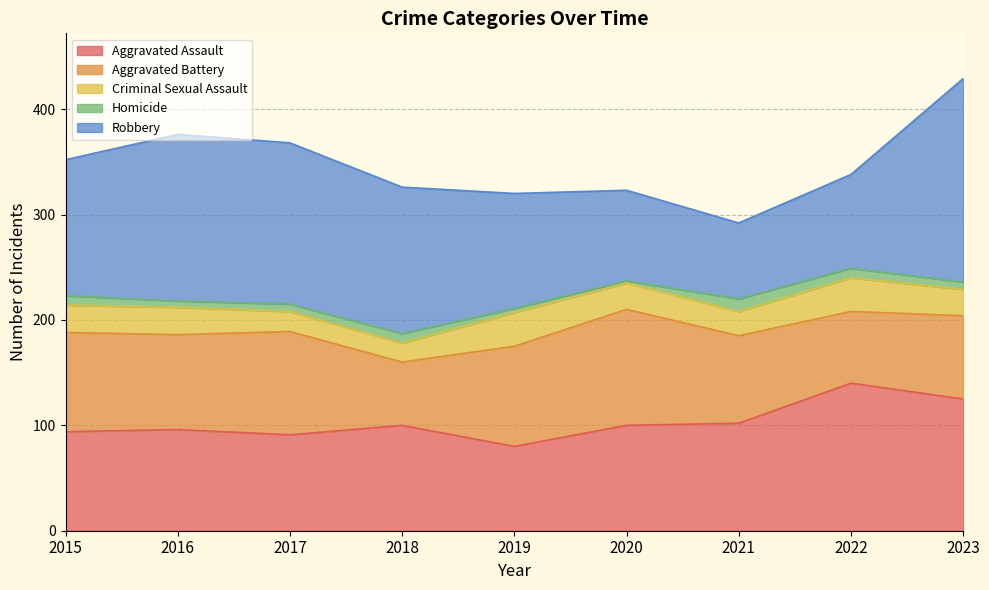

Which series has the largest total across all categories?

Robbery